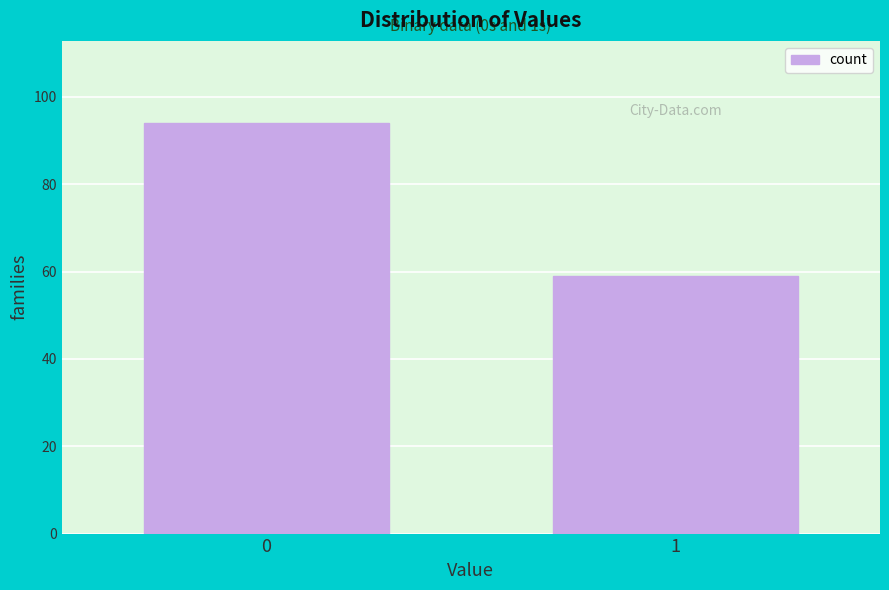

Reading right to left, extract all data points from this chart.

59	94